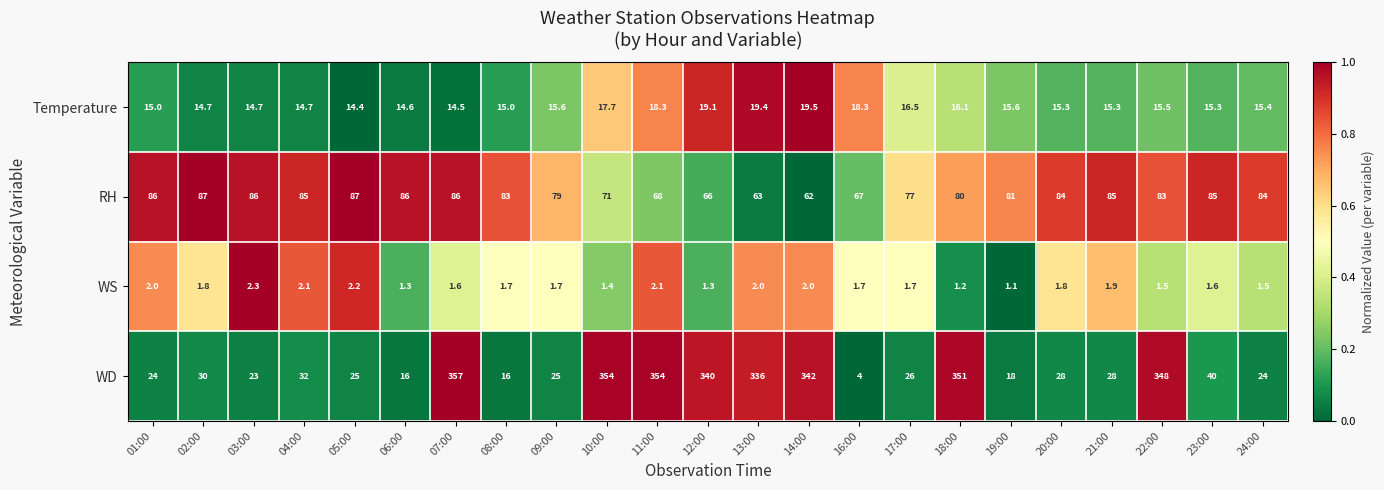

Is the value of WS at 07:00 greater than the value of WD at 18:00?

No